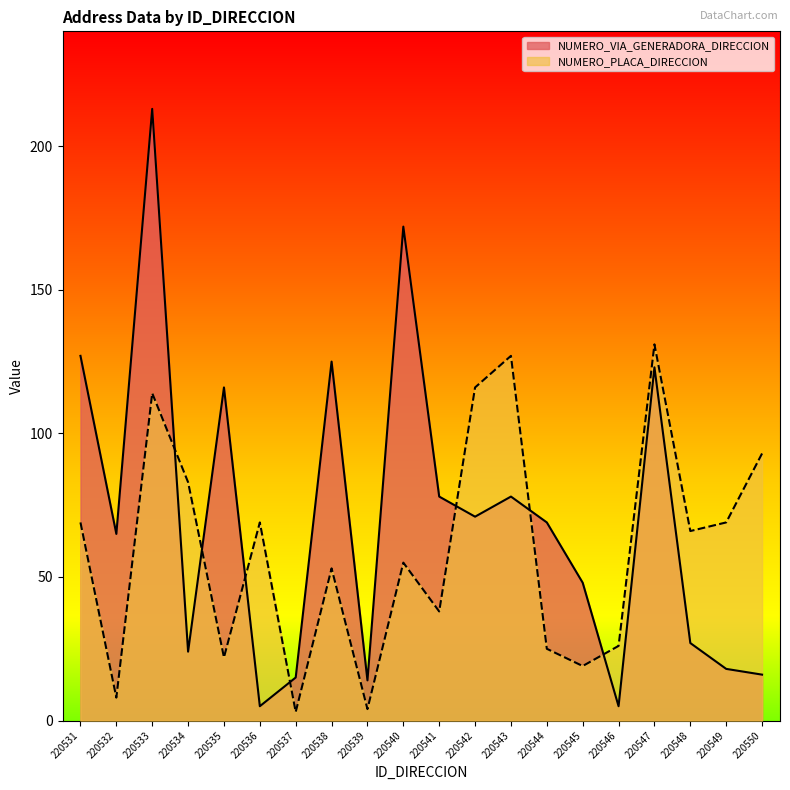

True or false: NUMERO_PLACA_DIRECCION has more than 2 interior local peaks.

True